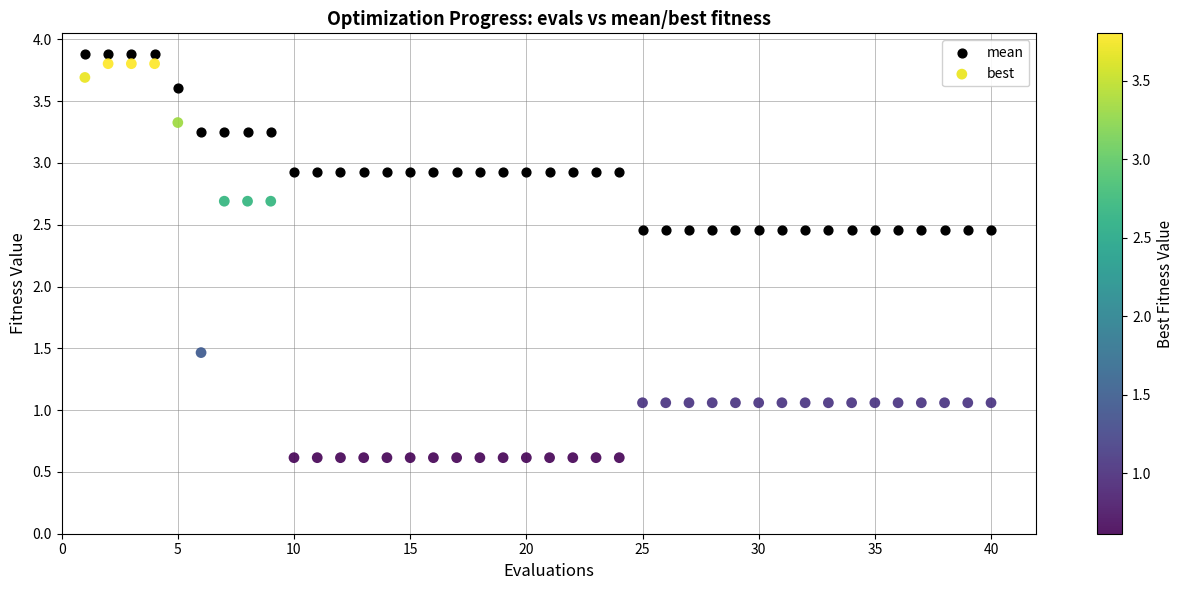

Which series has the largest Y range (max minus min)?

best